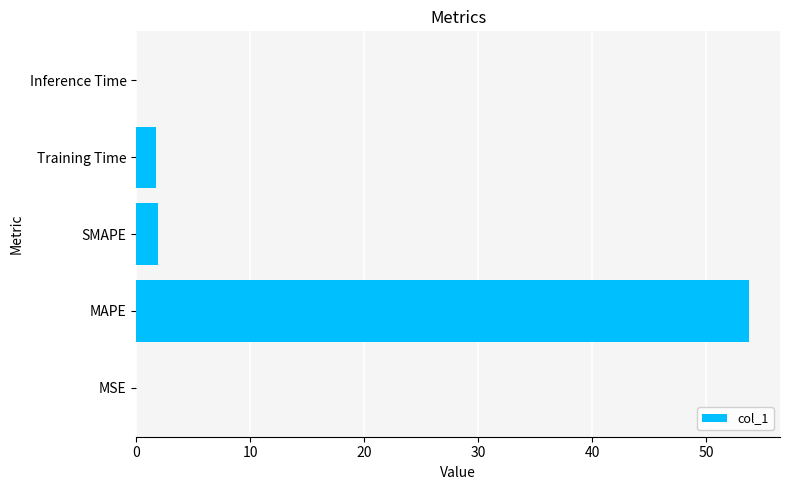

What is the approximate value at SMAPE?

1.9